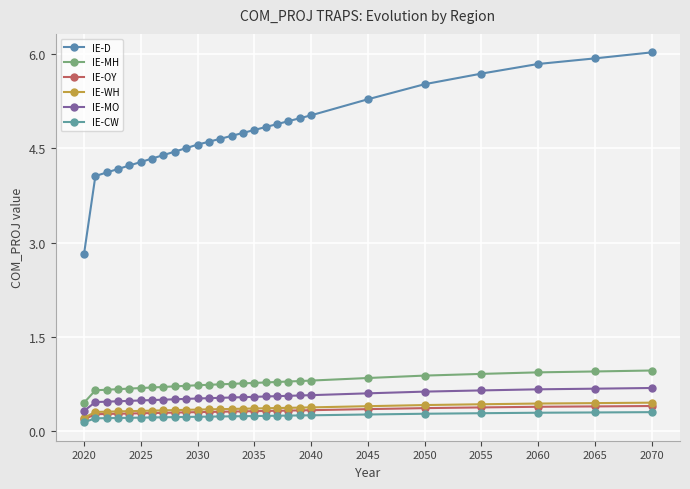

How many lines are shown in the chart?

6